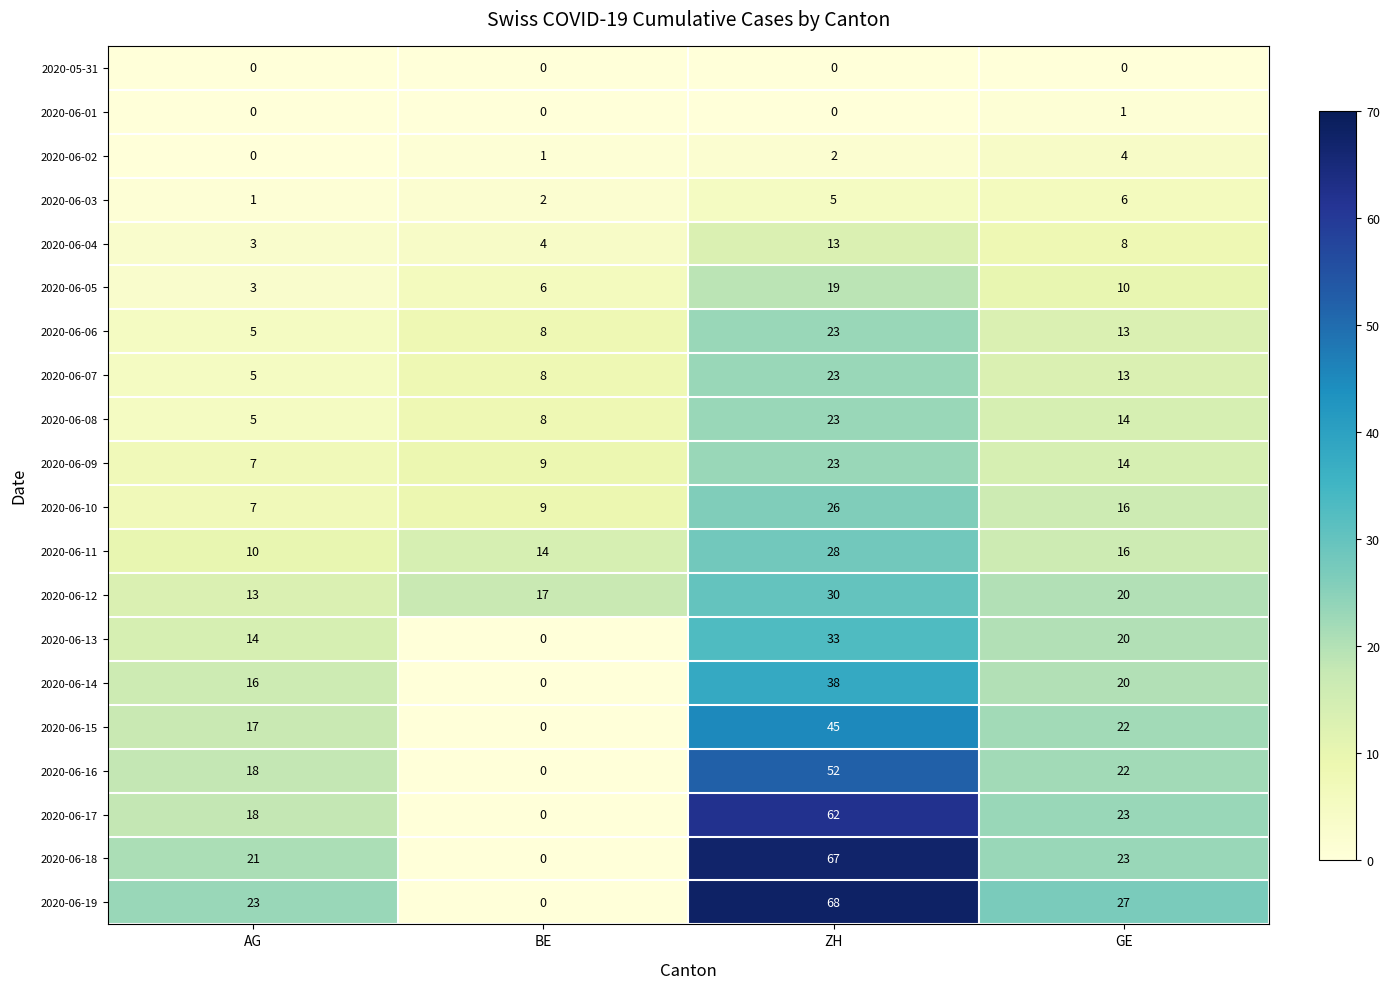

The 2020-06-16 series shows 52 at ZH. True or false?

True